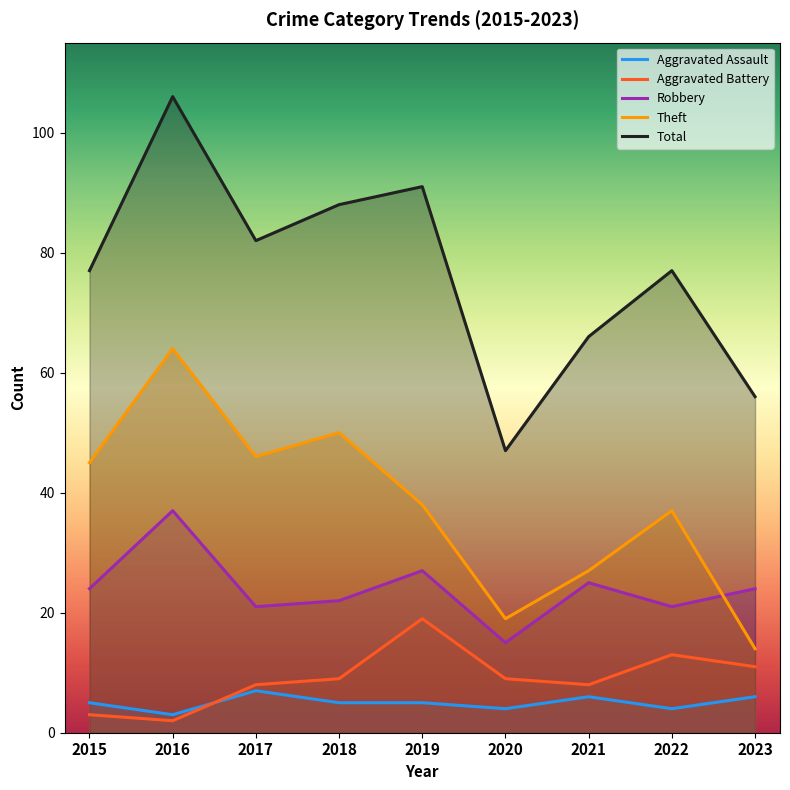

How many values in the Total series are below 77?

3